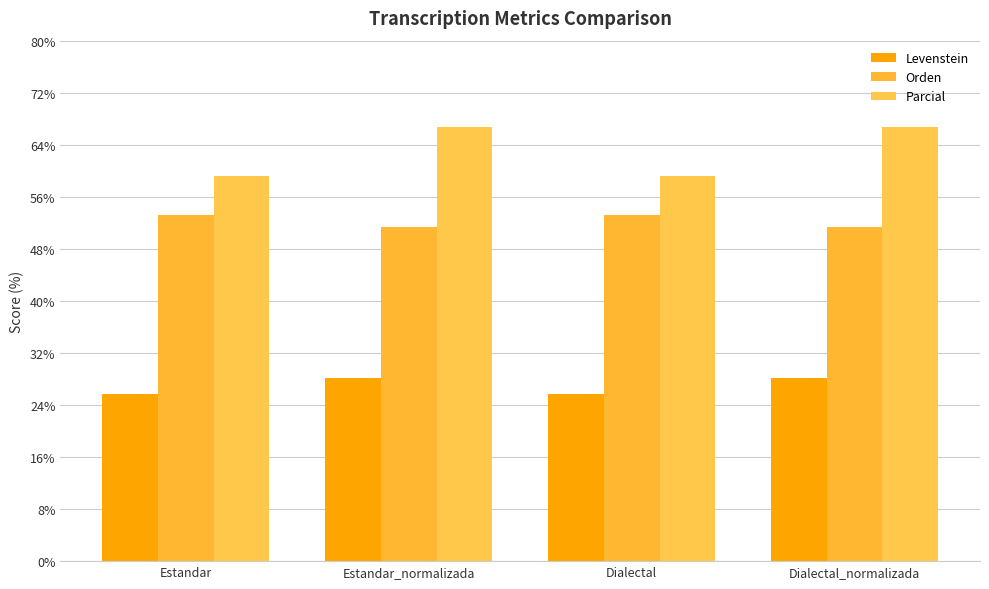

What is the value of the Levenstein bar at the 4th from the left?

28.1